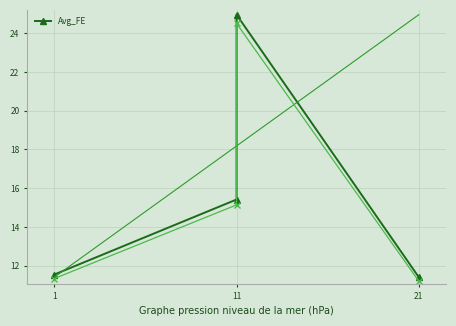

True or false: the data shows 27.2 at 11.

False